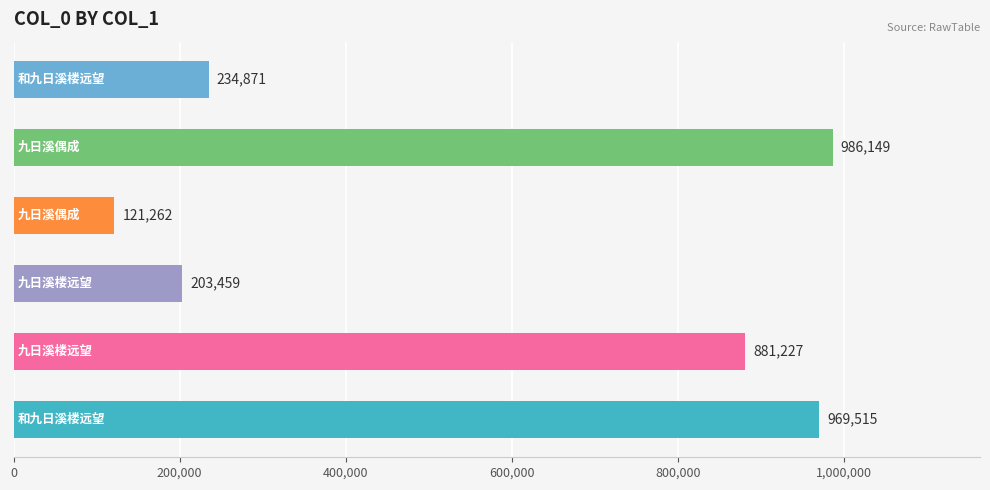

What is the maximum value shown in the chart?

986149